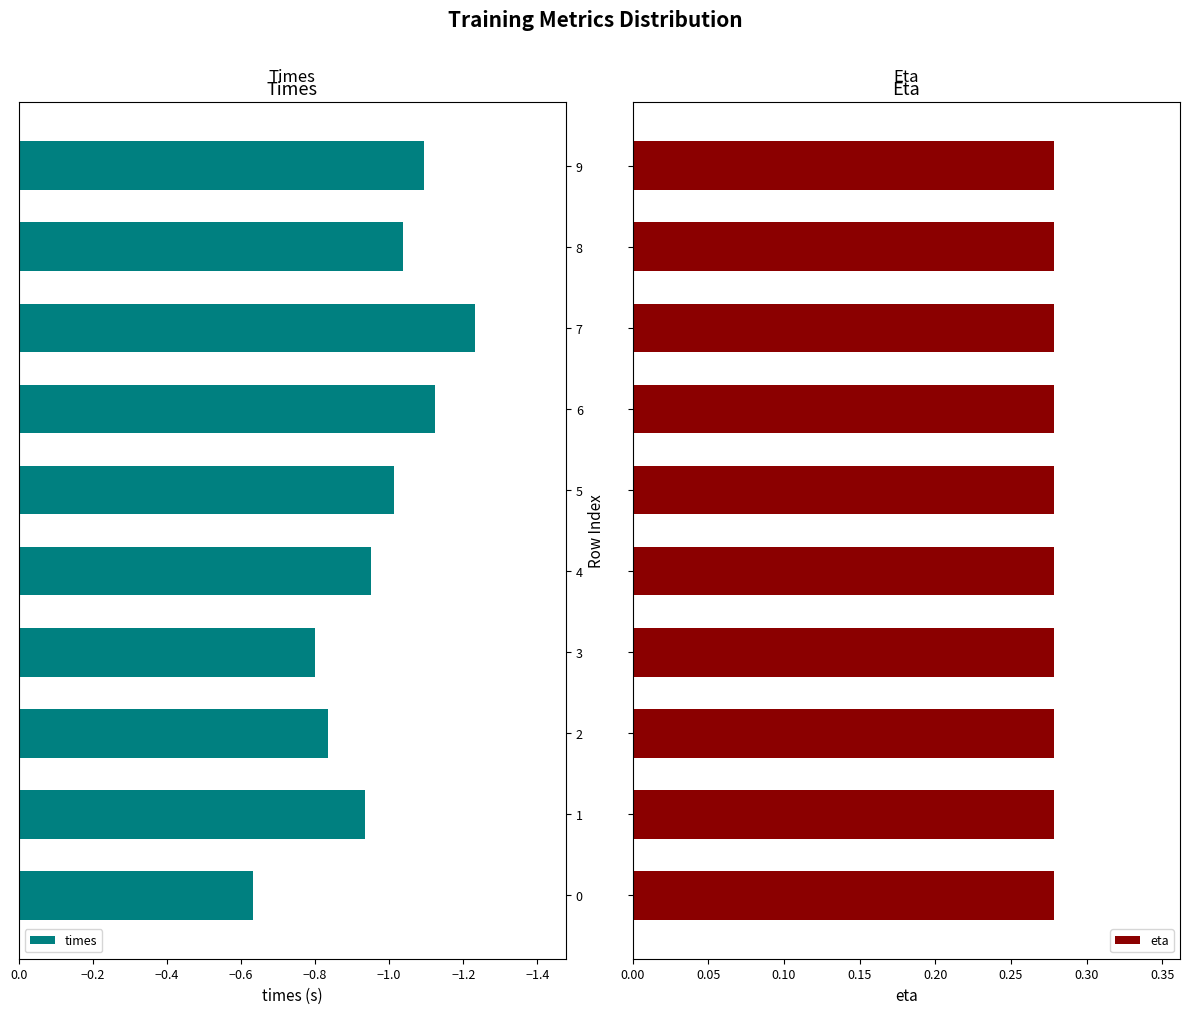

The times series shows -0.5 at 3. True or false?

False